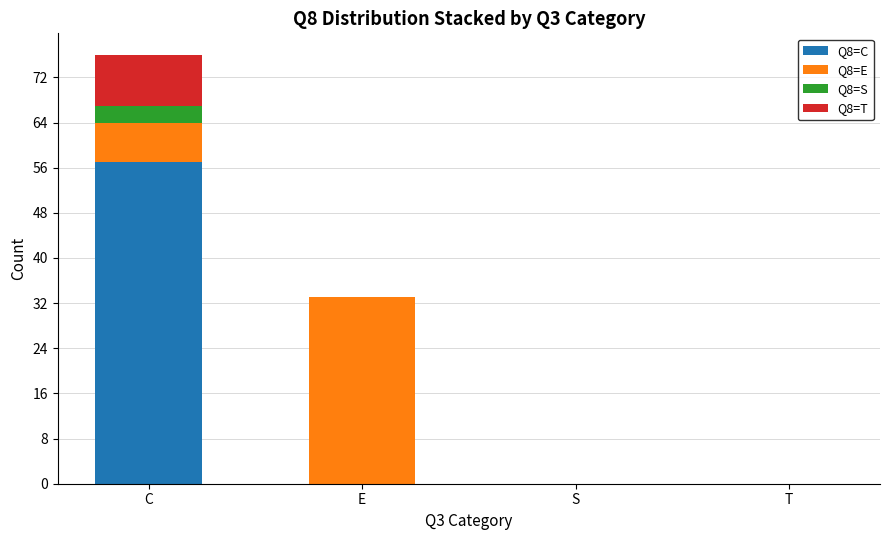

What is the maximum value for Q8=C?

57